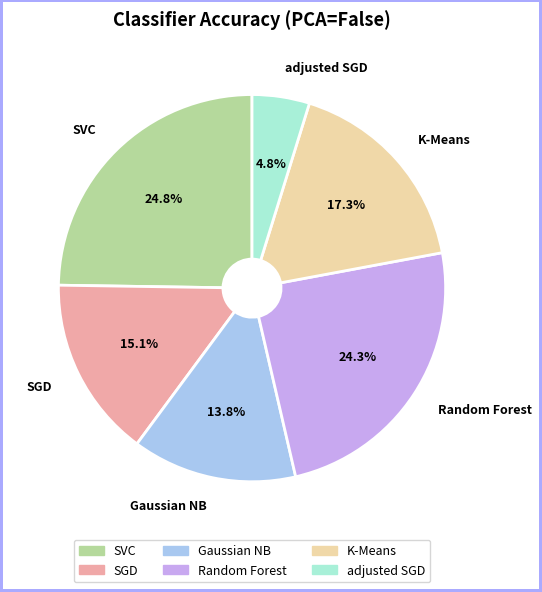

What percentage is the K-Means slice, to the nearest percent?

17%